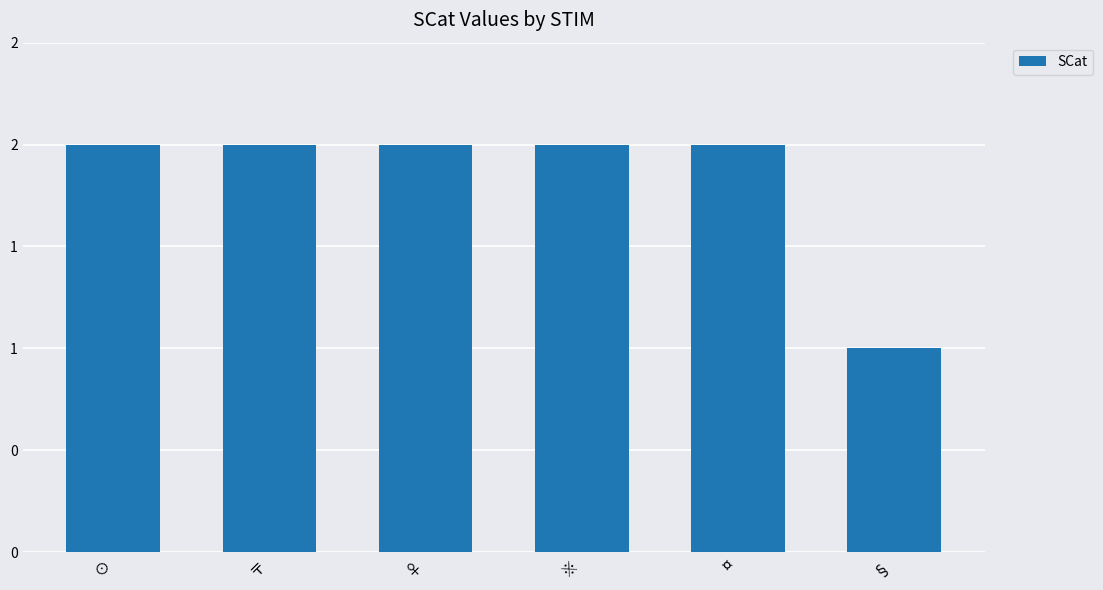

The chart shows a value of 2 at ※. True or false?

True